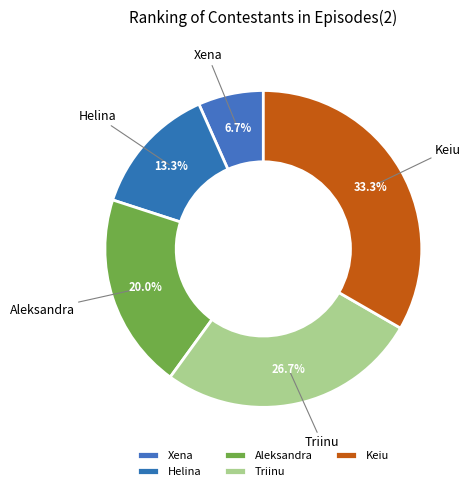

To the nearest percent, what is the difference between the Triinu and Helina slice percentages?

13%